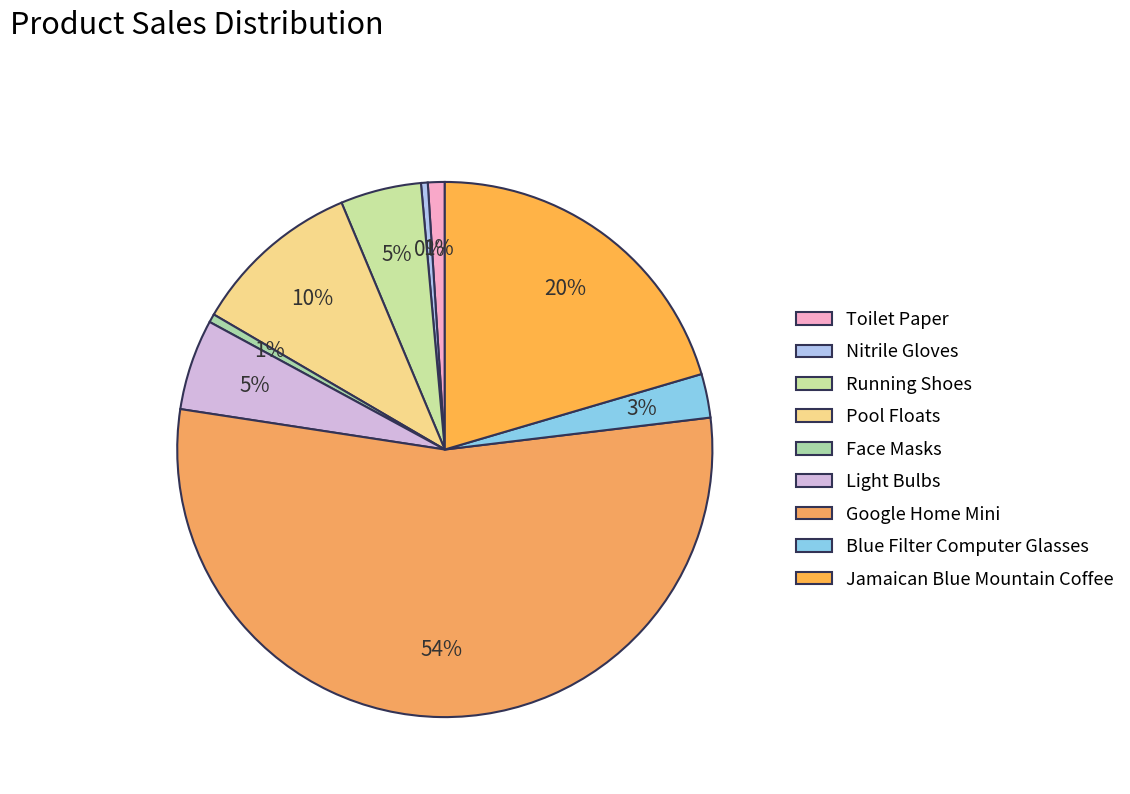

What percentage is the Google Home Mini slice, to the nearest percent?

54%